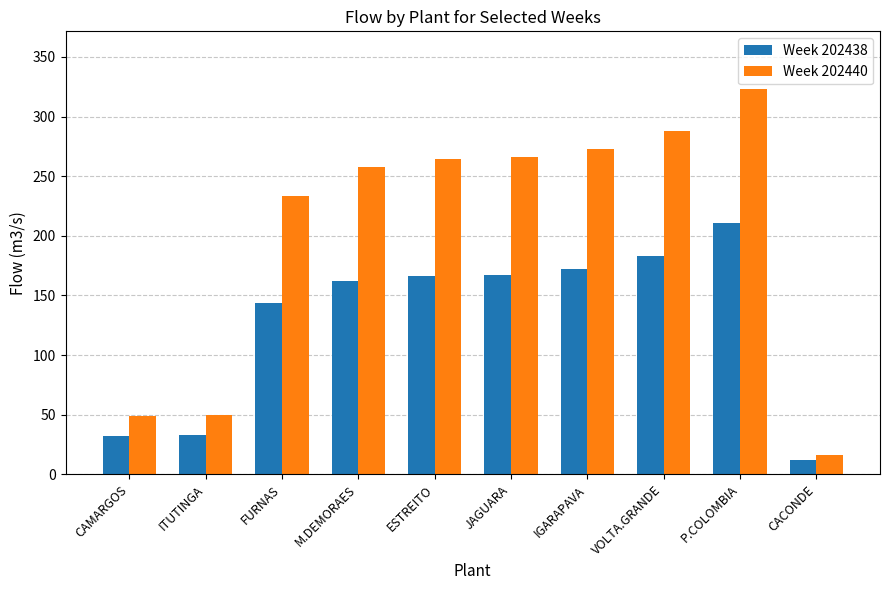

Where is Week 202438 nearest to the value 111?

FURNAS